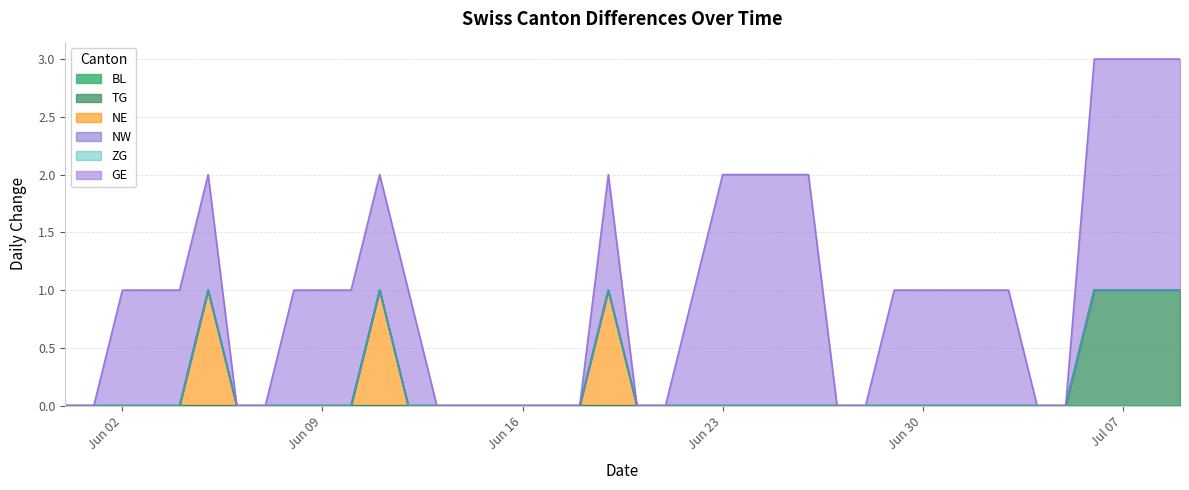

Which series has the widest spread of values?

GE